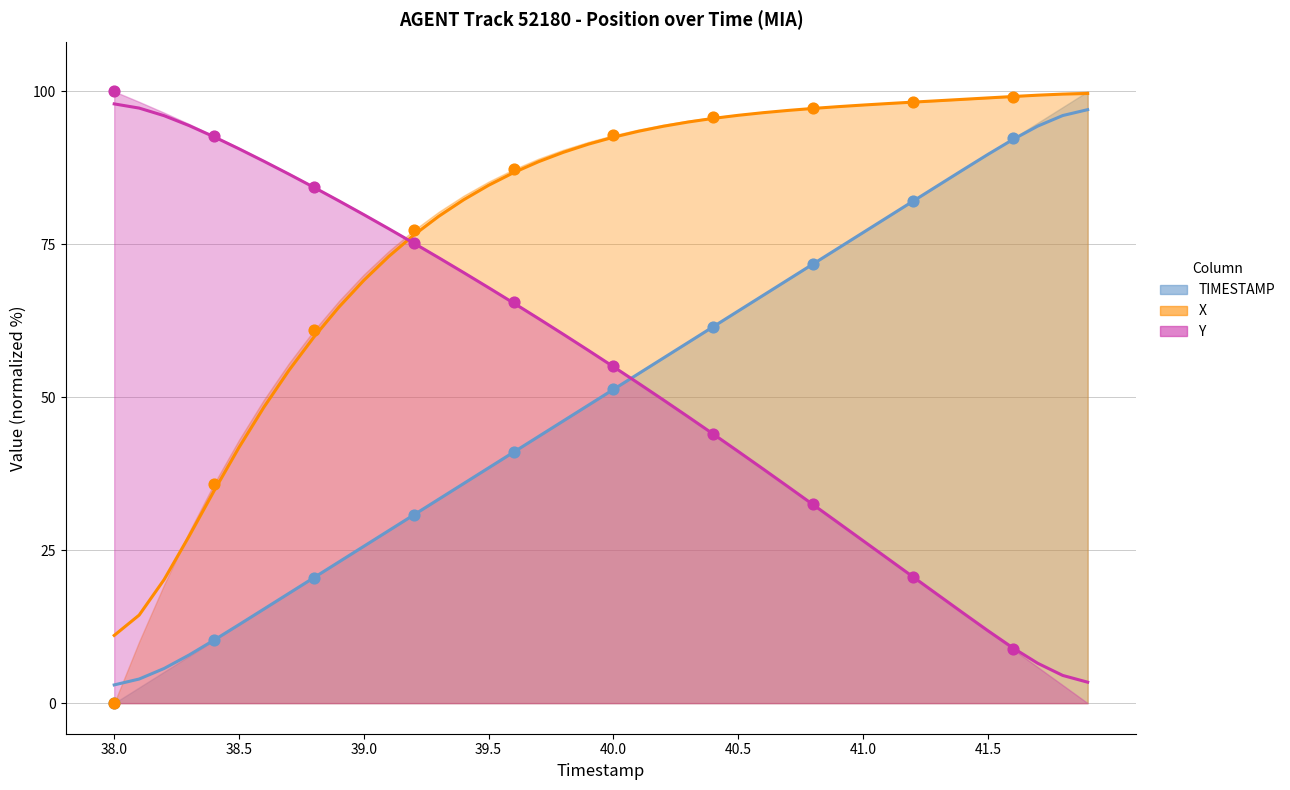

What is the total value across all series at 38.0?

112.0